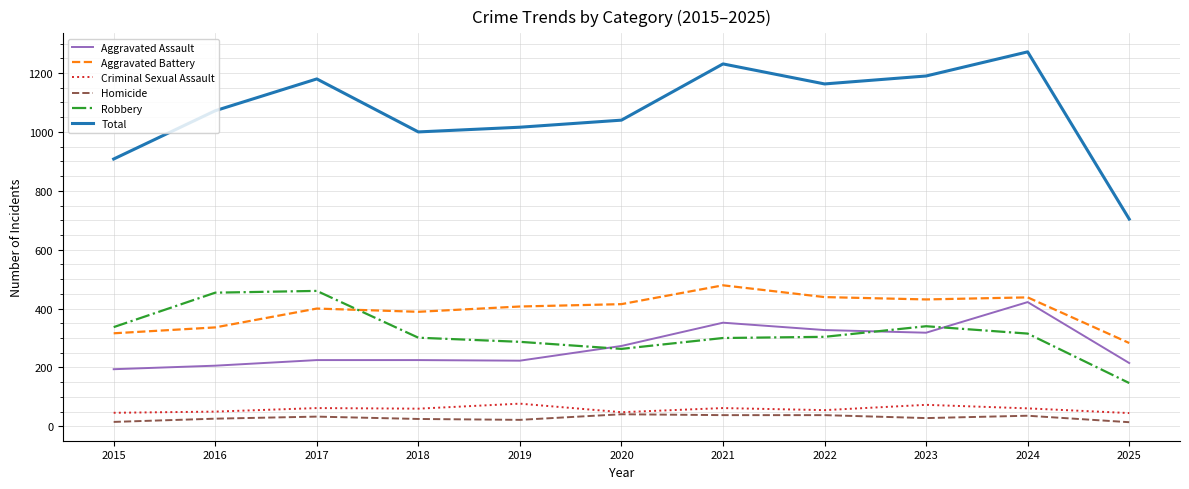

True or false: Homicide has a value of 41 at 2020.

True